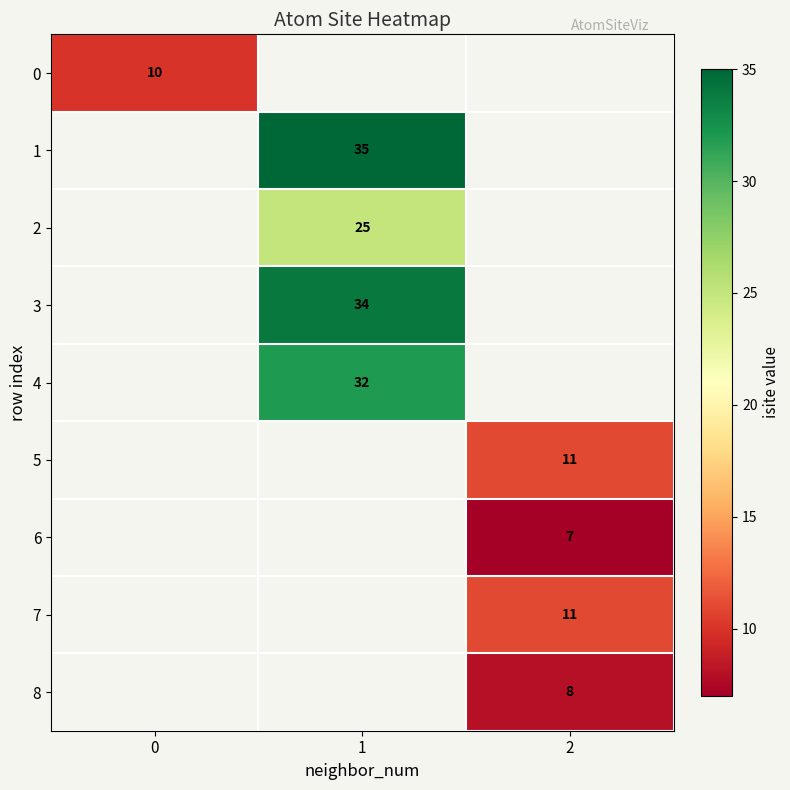

The value of 5 at 2 is 20. True or false?

False